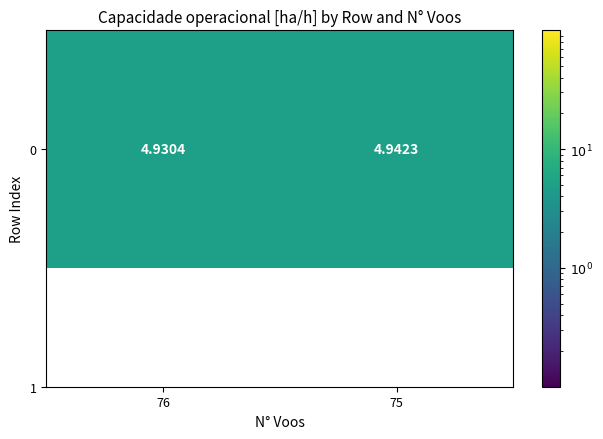

Reading left to right, transcribe all the data shown in this chart.

4.9	4.9